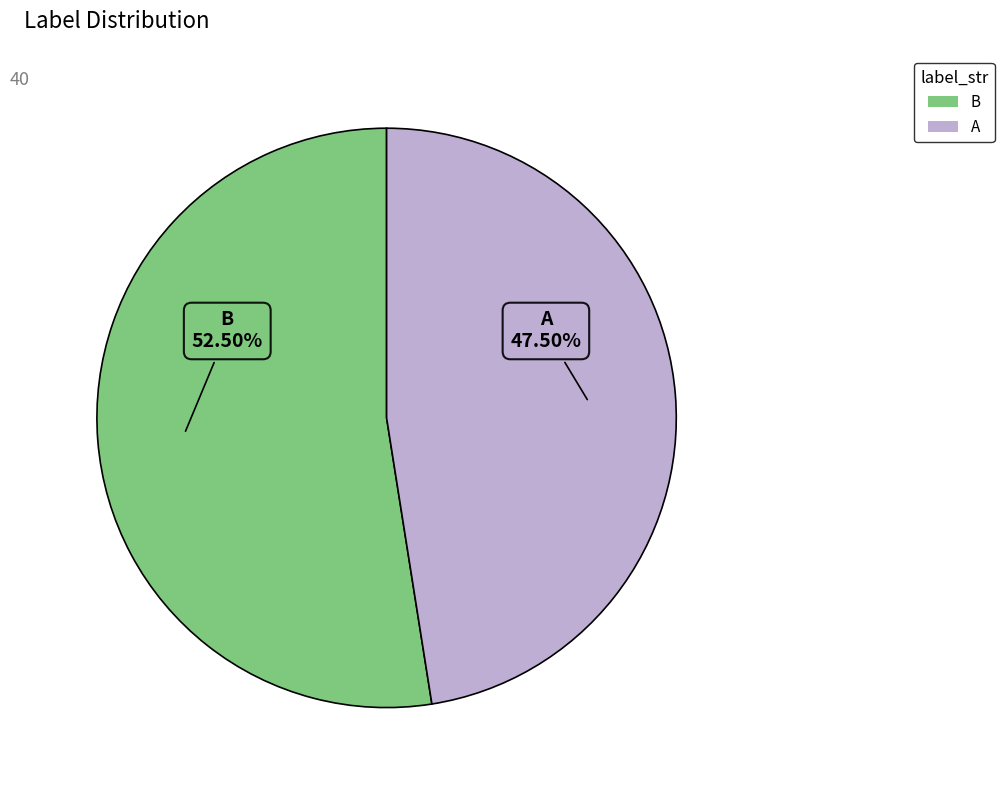

What percentage do B and A together represent?

100.0%